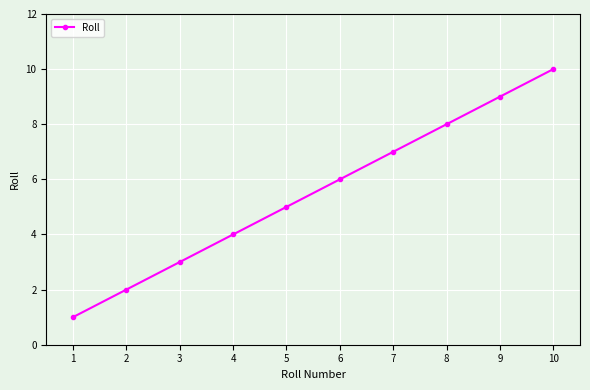

Is this an area chart (filled region under the line)?

No